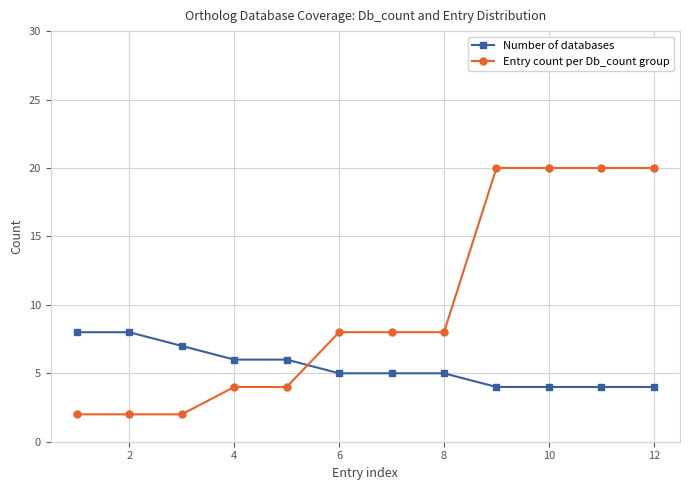

List the series in order of their peak value, highest first.

Entry count per Db_count group, Number of databases